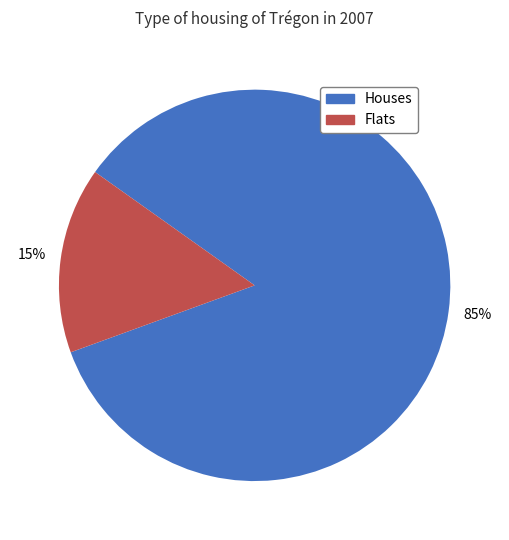

Is there any slice that represents more than half of the pie?

Yes